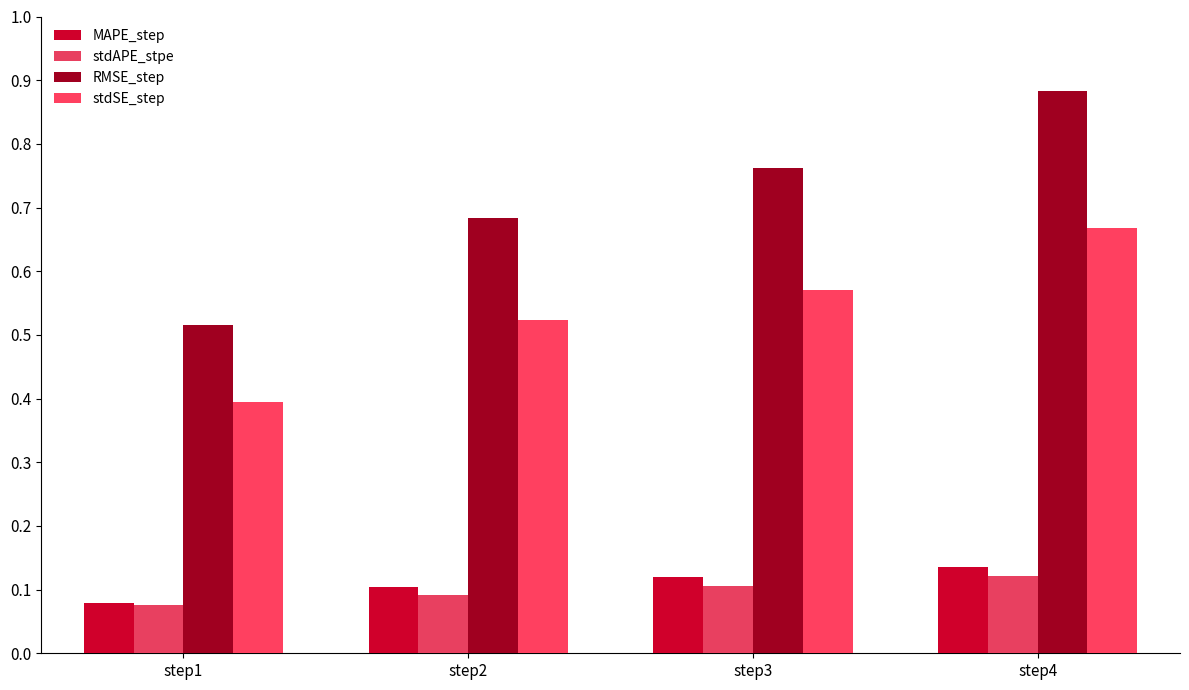

What is the smallest value displayed?

0.1